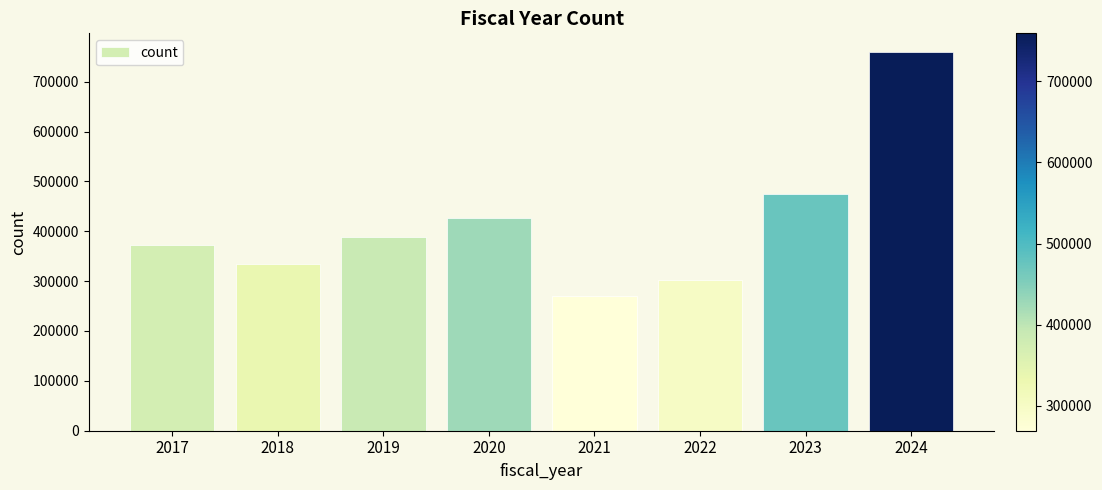

Does the chart contain any negative values?

No